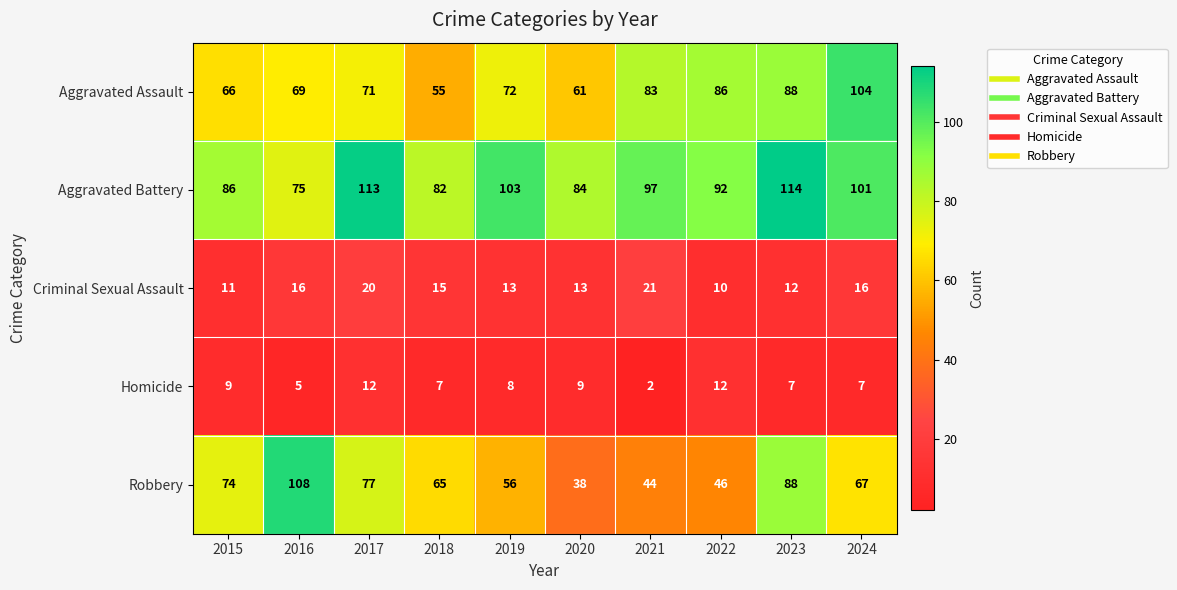

What is the spread (max minus min) of values at 2024?

97